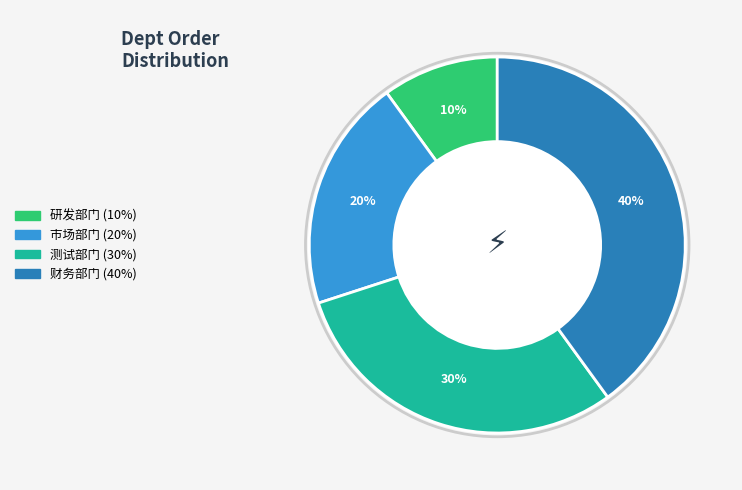

To the nearest percent, what is the combined percentage of 财务部门 and 测试部门?

70%